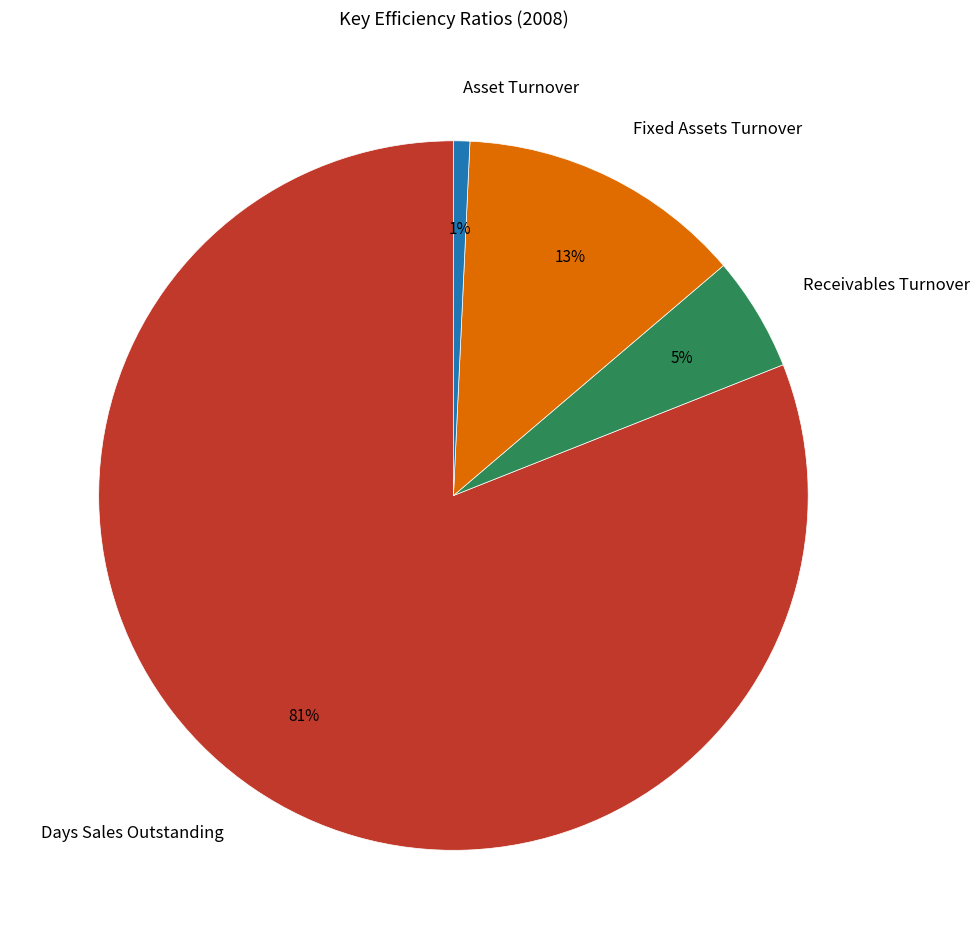

Which has a higher value, Fixed Assets Turnover or Days Sales Outstanding?

Days Sales Outstanding